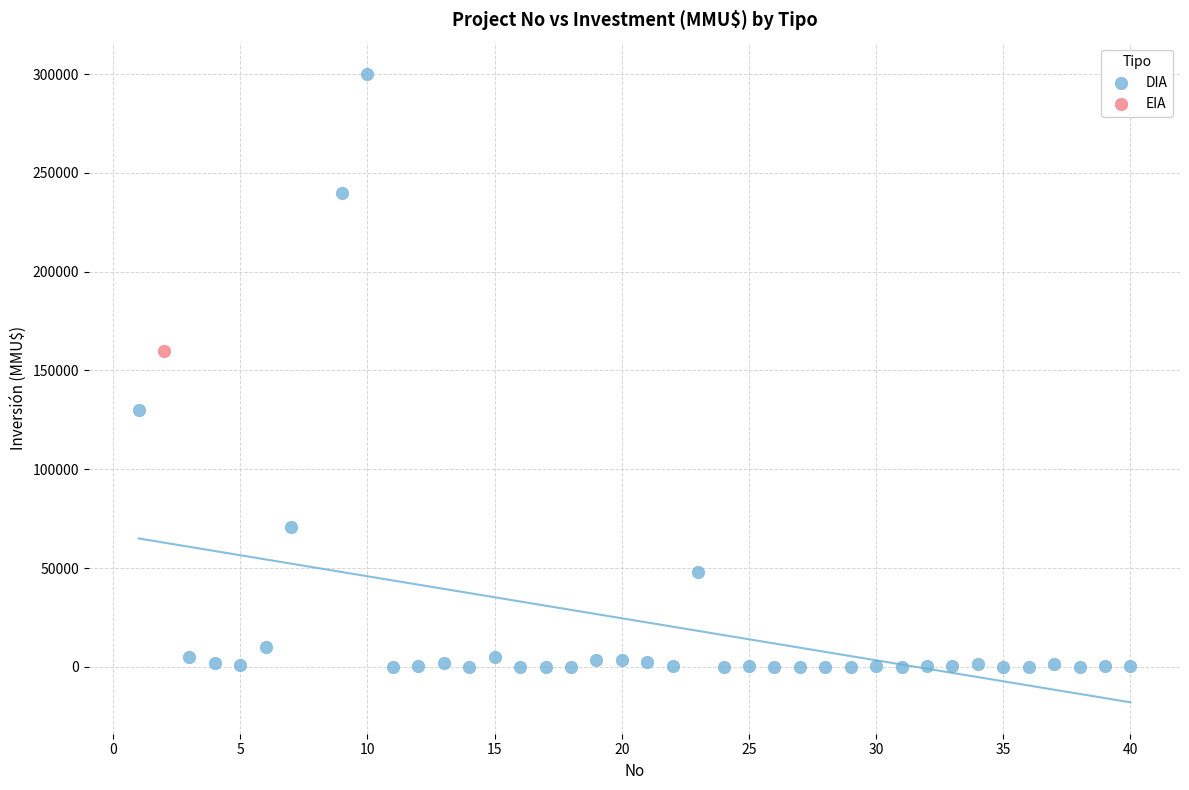

What are all the series names shown in the legend?

DIA, EIA